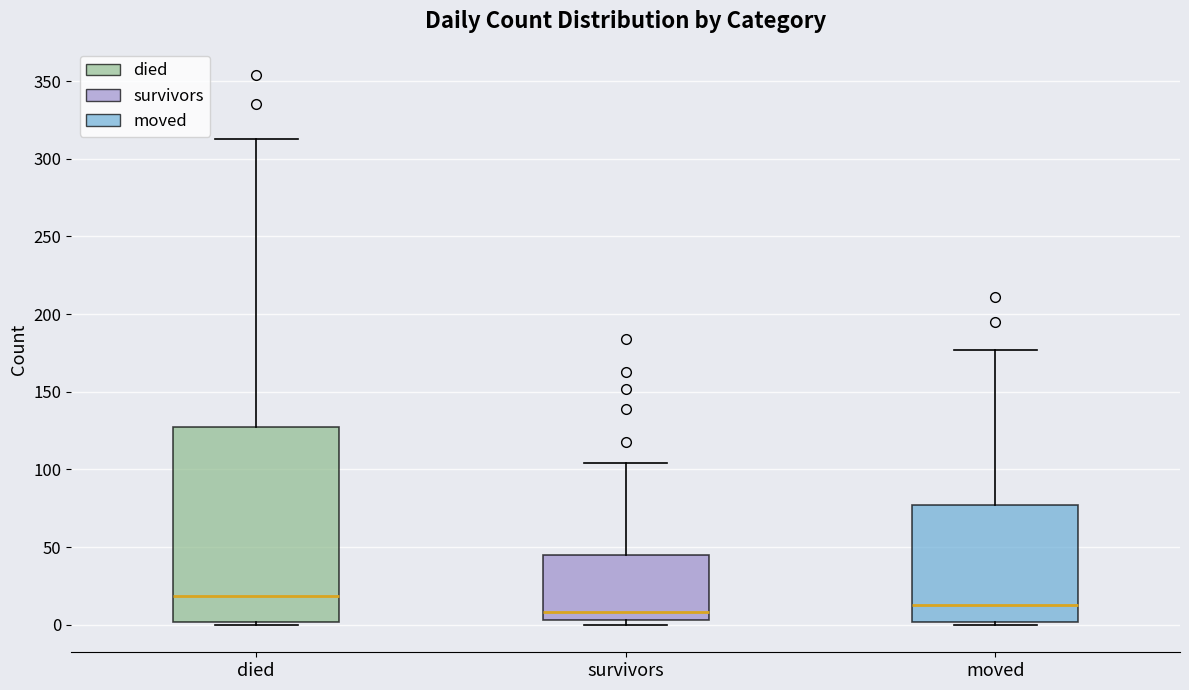

Reading left to right, read every box against the y-axis: the position of its median line, the range the box covers, and the ends of its whiskers. The values are not printed on the chart, so give them approximately, as read against the axis.

died: median 20, box 0 to 125, whiskers 0 to 315
survivors: median 10, box 5 to 45, whiskers 0 to 105
moved: median 15, box 0 to 75, whiskers 0 (just below the box's lower edge) to 175